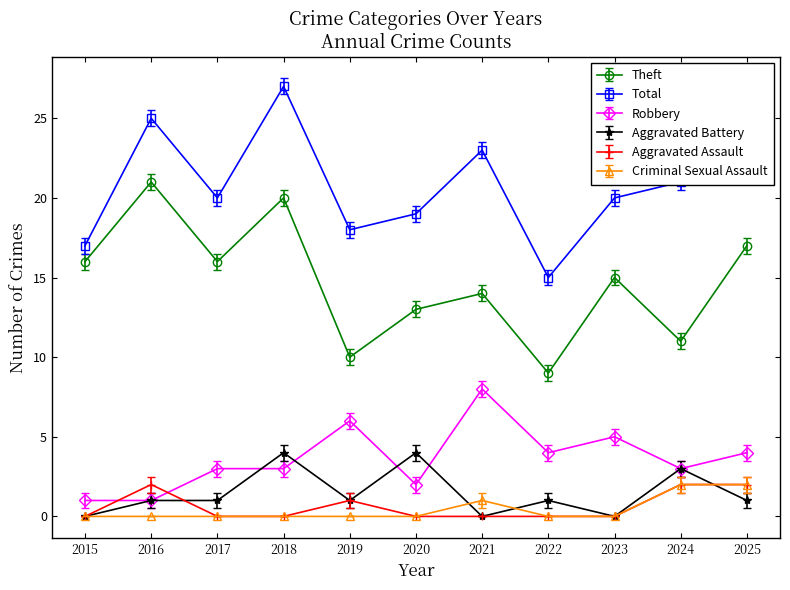

What is the value of the Aggravated Battery point at the 6th from the left?

4